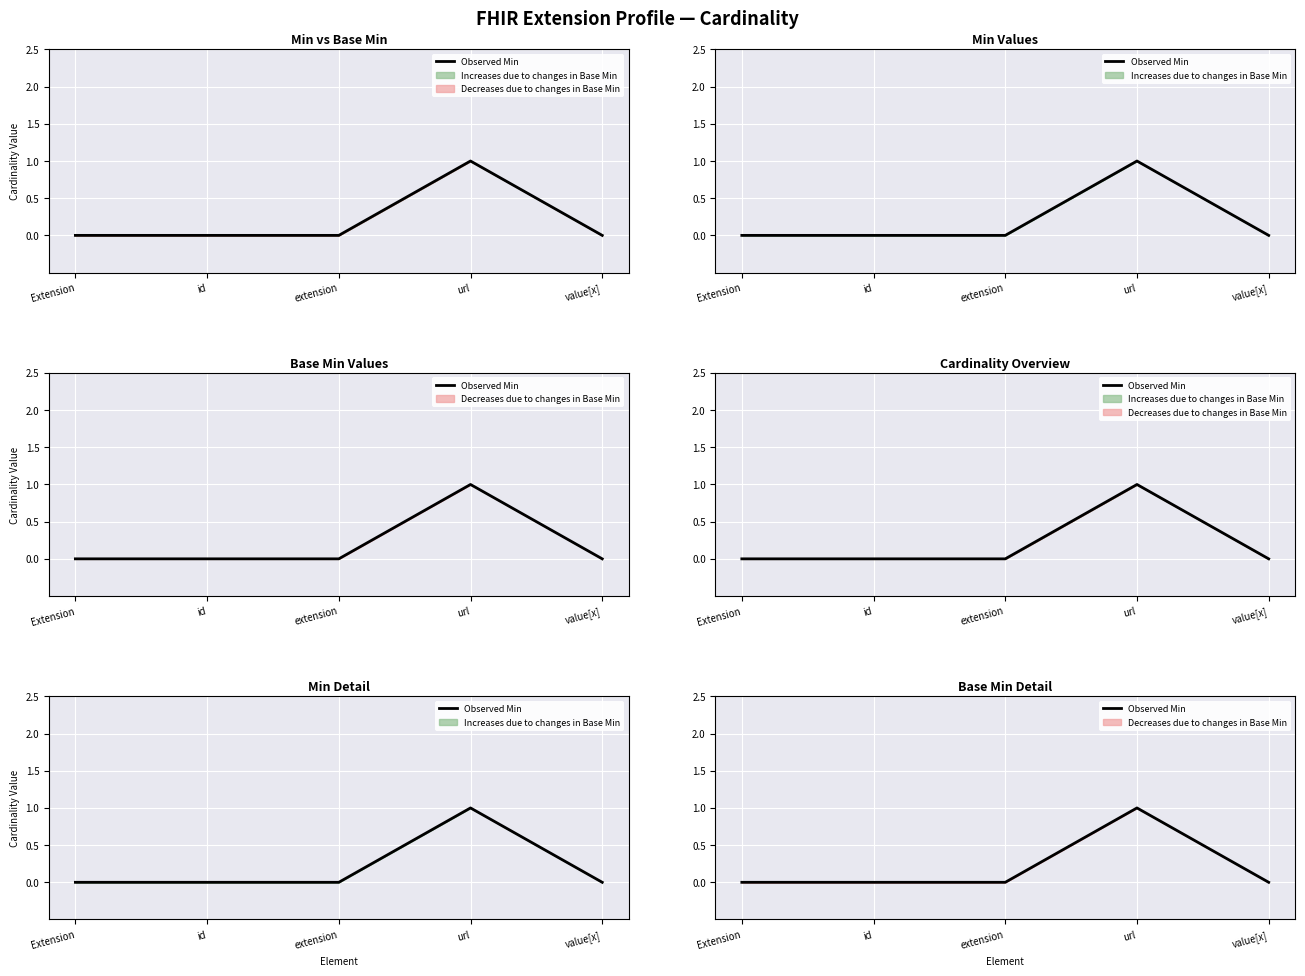

Where is the first local maximum?

url